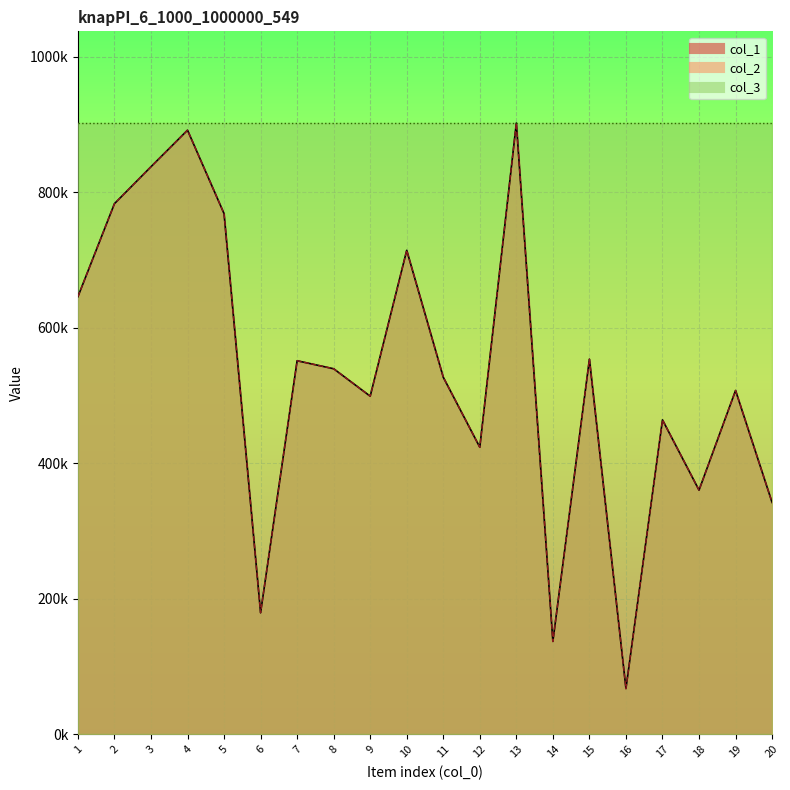

What is the maximum value for col_2?

902289